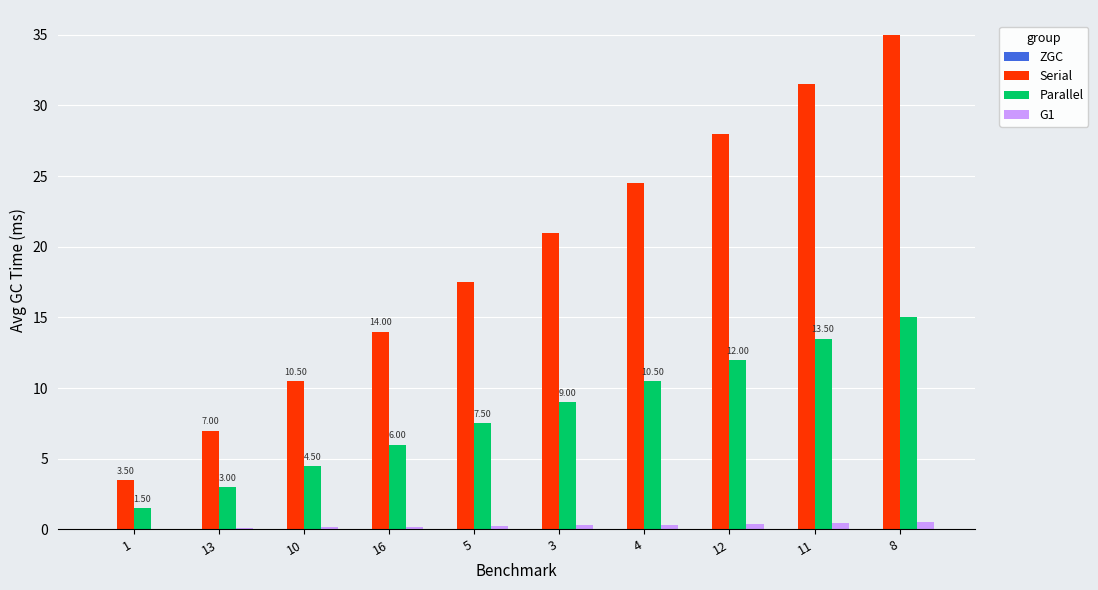

Between 13 and 12, which series saw the biggest shift?

Serial